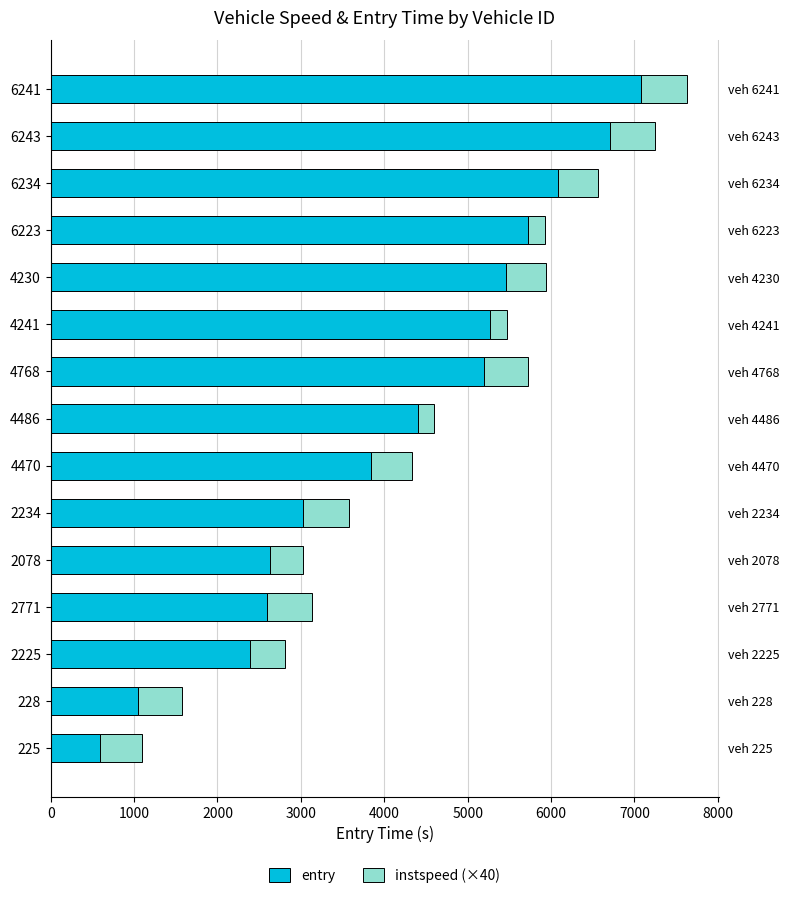

What is the average value of the instspeed (×40) series?

440.2